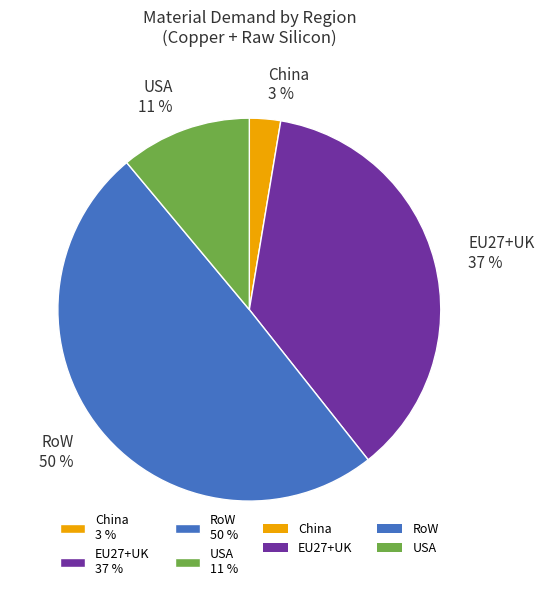

Which slice is the smallest?

China 3 %